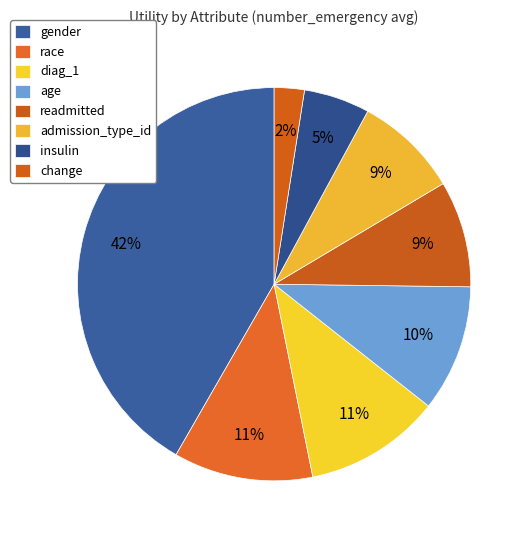

True or false: readmitted accounts for 9% of the total.

True